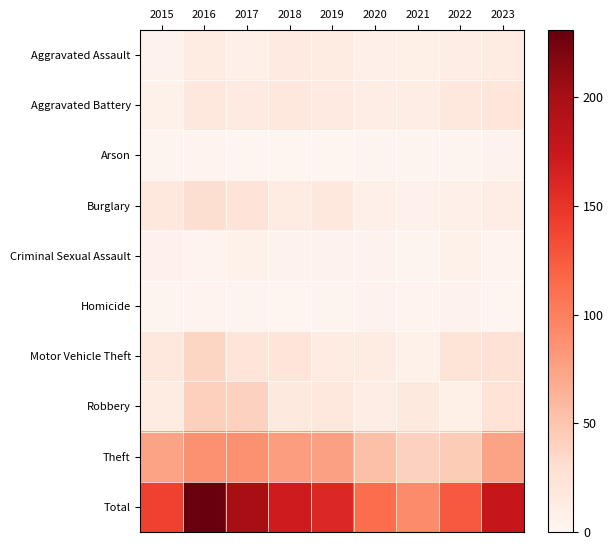

Reading left to right, transcribe all the data shown in this chart.

Aggravated Assault: 2015=4	2016=13	2017=7	2018=15	2019=14	2020=8	2021=9	2022=11	2023=14
Aggravated Battery: 2015=6	2016=18	2017=15	2018=19	2019=15	2020=11	2021=11	2022=18	2023=20
Arson: 2015=1	2016=2	2017=0	2018=0	2019=0	2020=1	2021=1	2022=1	2023=4
Burglary: 2015=18	2016=29	2017=23	2018=14	2019=18	2020=7	2021=5	2022=8	2023=10
Criminal Sexual Assault: 2015=5	2016=2	2017=6	2018=4	2019=4	2020=4	2021=1	2022=6	2023=3
Homicide: 2015=1	2016=2	2017=1	2018=0	2019=1	2020=4	2021=2	2022=4	2023=0
Motor Vehicle Theft: 2015=18	2016=37	2017=21	2018=22	2019=13	2020=13	2021=6	2022=24	2023=26
Robbery: 2015=13	2016=41	2017=40	2018=17	2019=18	2020=11	2021=17	2022=9	2023=25
Theft: 2015=74	2016=87	2017=87	2018=79	2019=76	2020=54	2021=40	2022=45	2023=74
Total: 2015=140	2016=231	2017=200	2018=170	2019=159	2020=113	2021=92	2022=126	2023=176